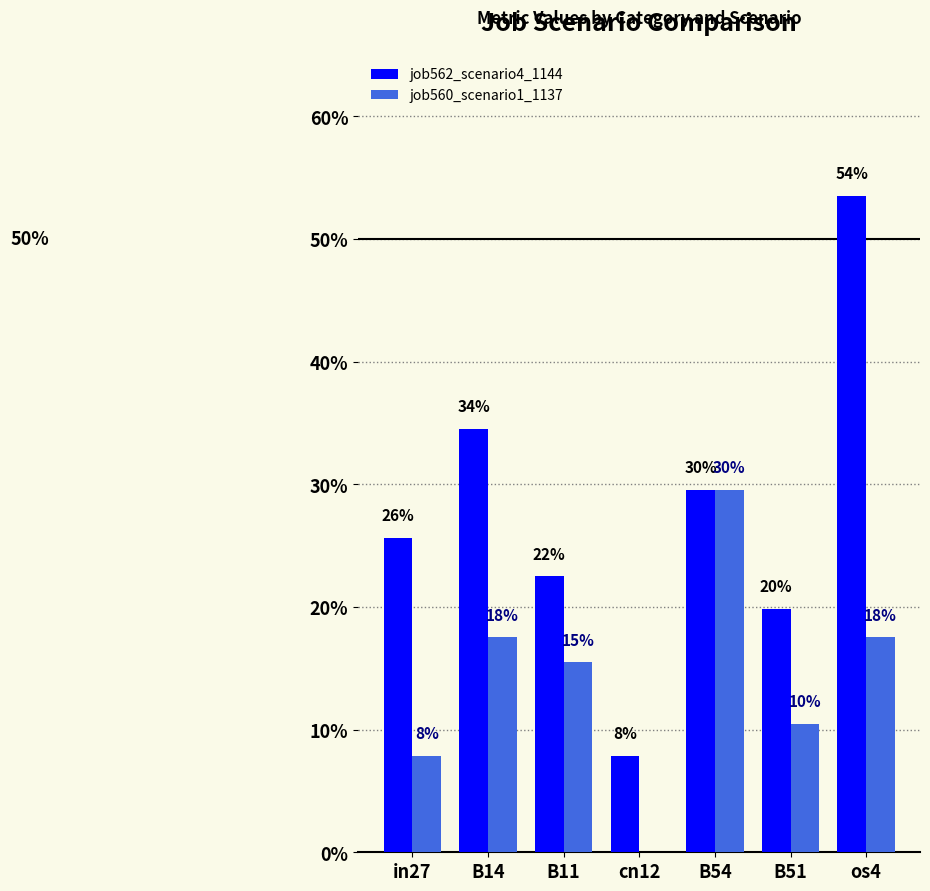

Does the chart contain stacked bars?

No